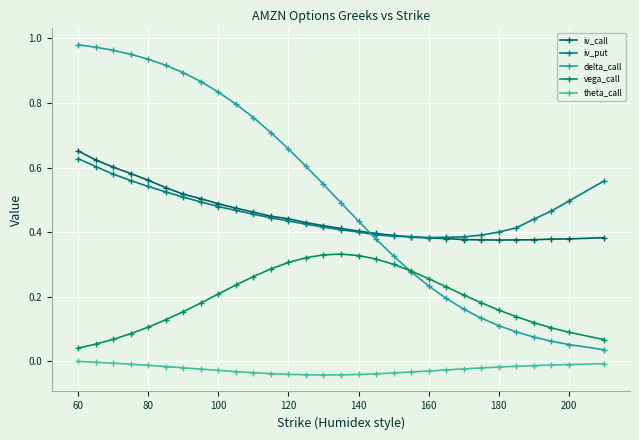

Does the chart display data point markers on the line(s)?

Yes